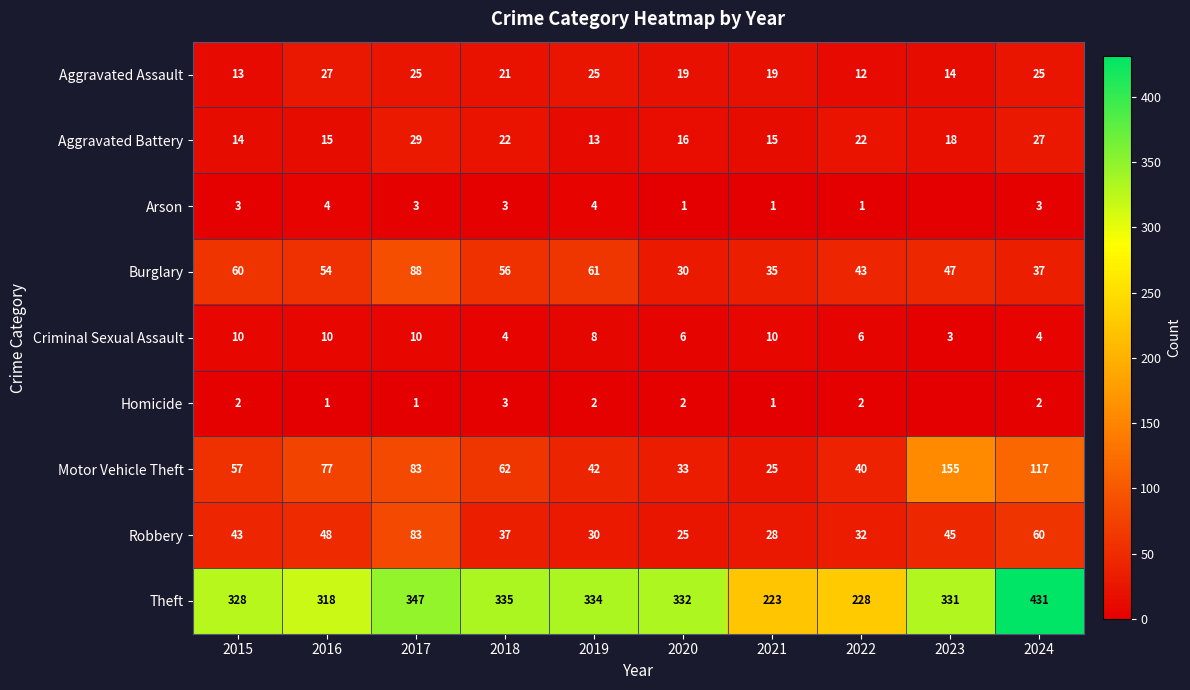

What is the maximum value for Arson?

4